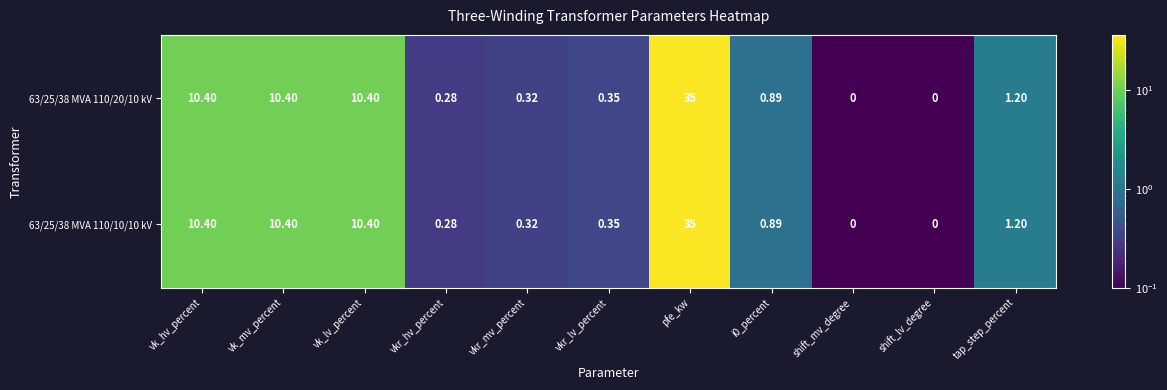

At which category is the sum across all series the highest?

pfe_kw